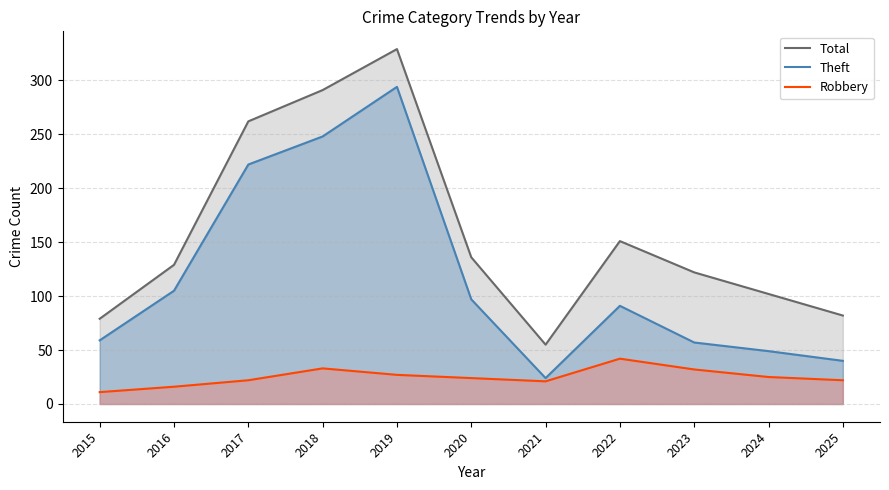

Reading left to right, what are all the values shown in this chart?

Total: 2015=79	2016=129	2017=262	2018=291	2019=329	2020=136	2021=55	2022=151	2023=122	2024=102	2025=82
Theft: 2015=59	2016=105	2017=222	2018=248	2019=294	2020=97	2021=24	2022=91	2023=57	2024=49	2025=40
Robbery: 2015=11	2016=16	2017=22	2018=33	2019=27	2020=24	2021=21	2022=42	2023=32	2024=25	2025=22